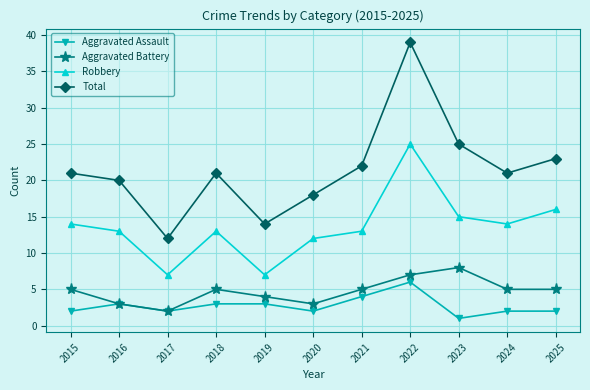

List the series in order of their peak value, highest first.

Total, Robbery, Aggravated Battery, Aggravated Assault